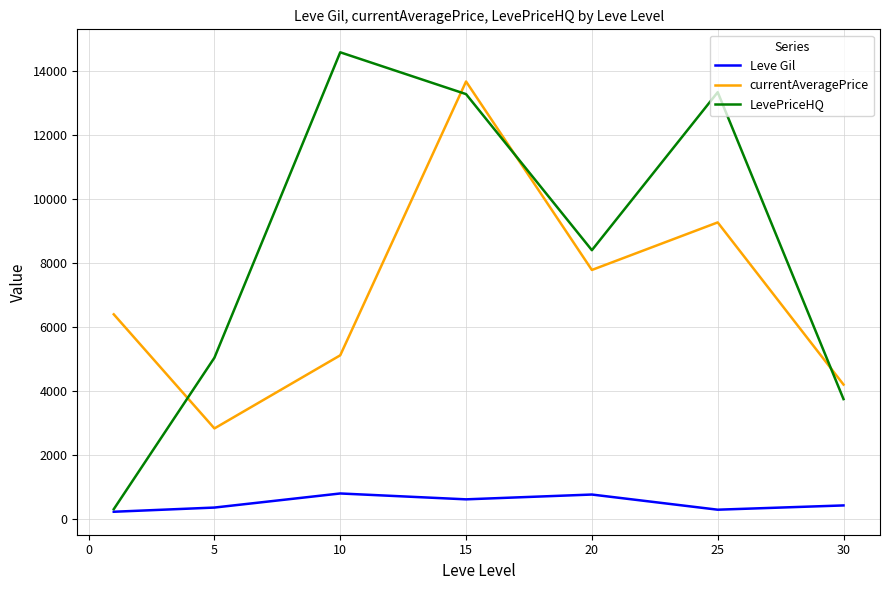

List the series in order of their peak value, highest first.

LevePriceHQ, currentAveragePrice, Leve Gil